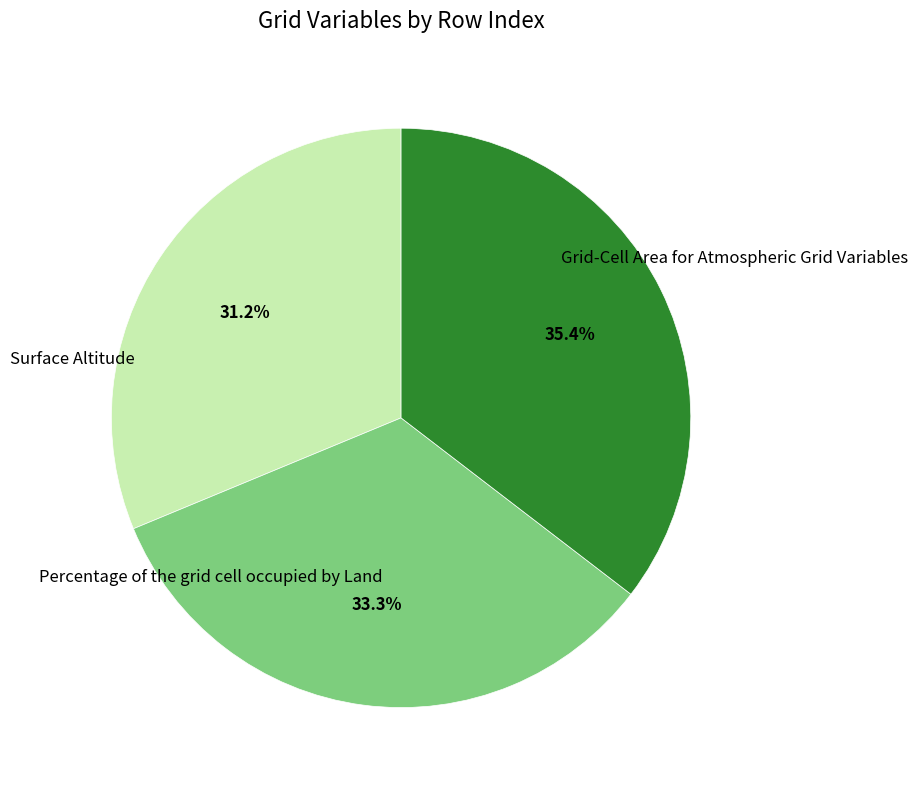

How many segments does this pie chart have?

3